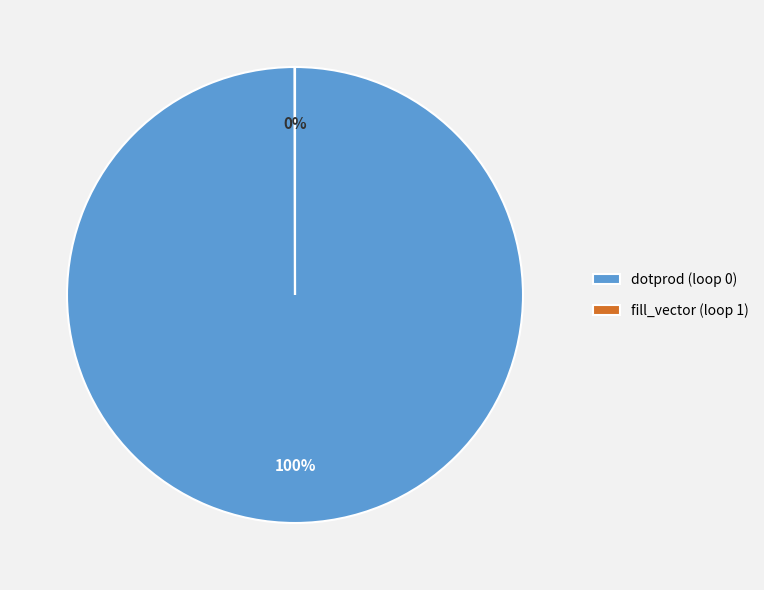

Is there a majority slice in this chart?

Yes